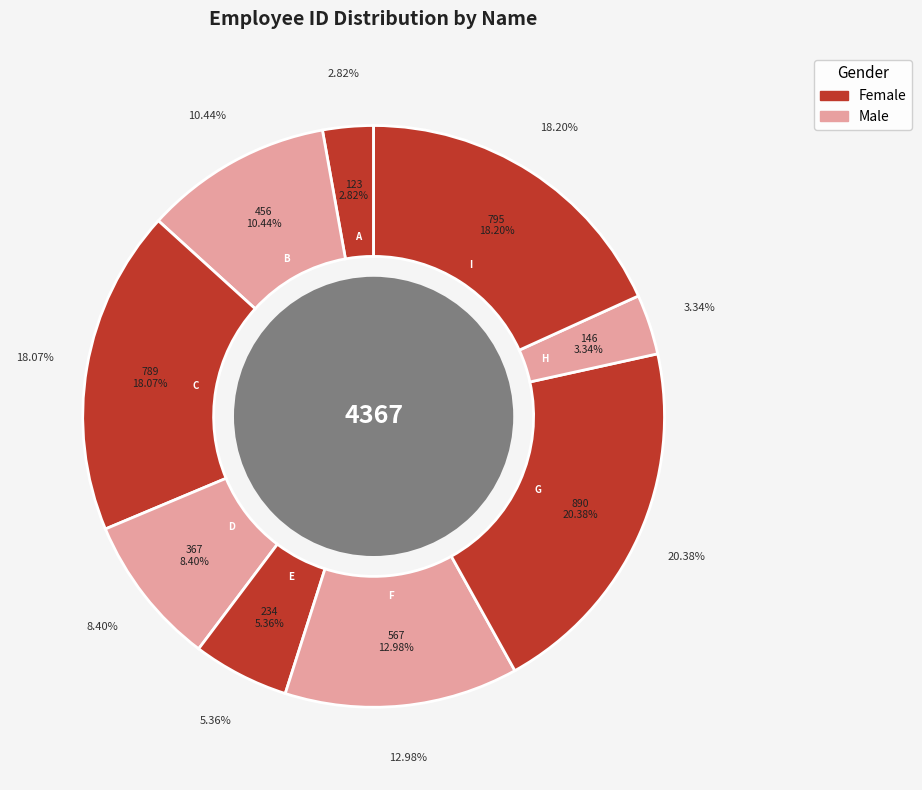

True or false: G accounts for 20% of the total.

True